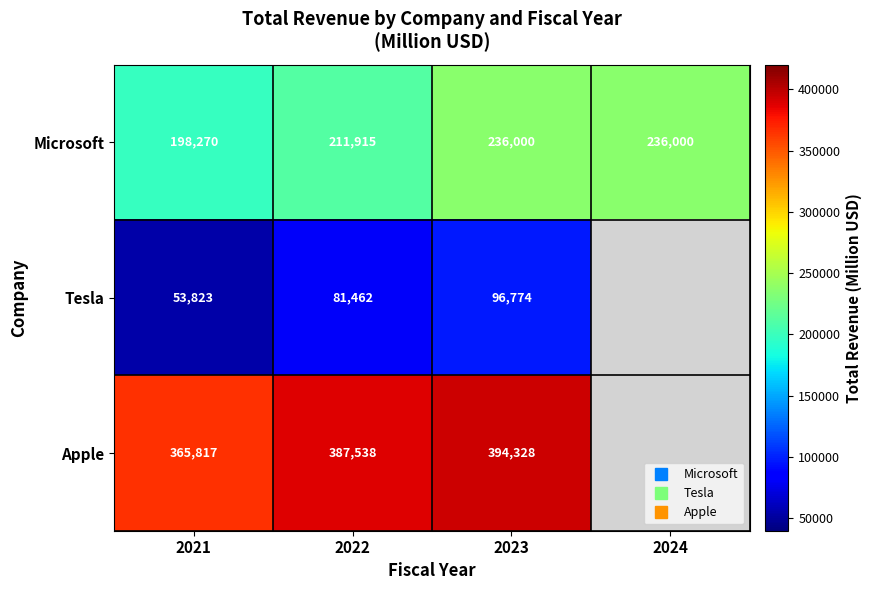

At which category is the sum across all series the highest?

2023